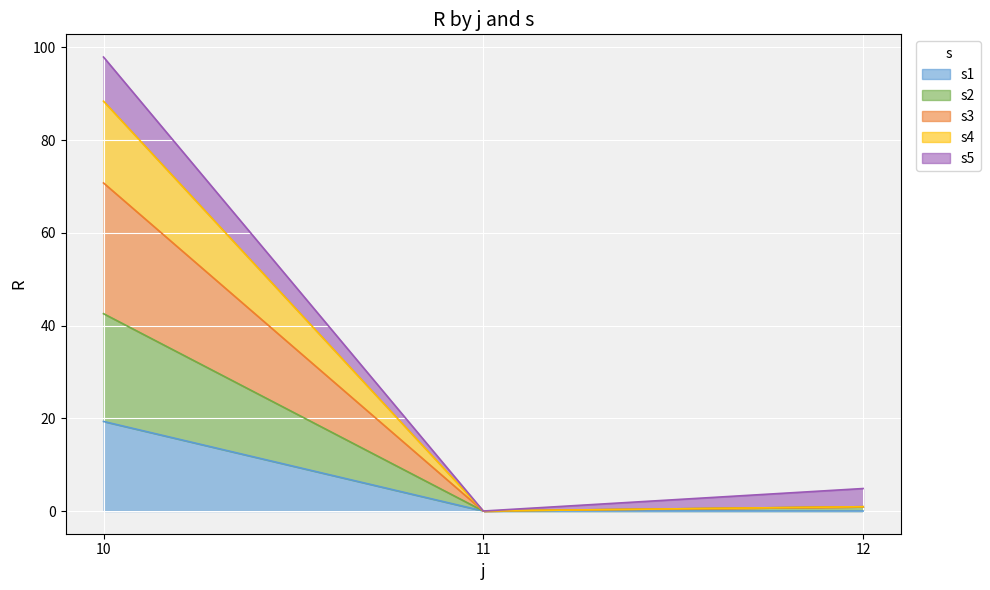

Which category has the highest value in the s1 series?

10